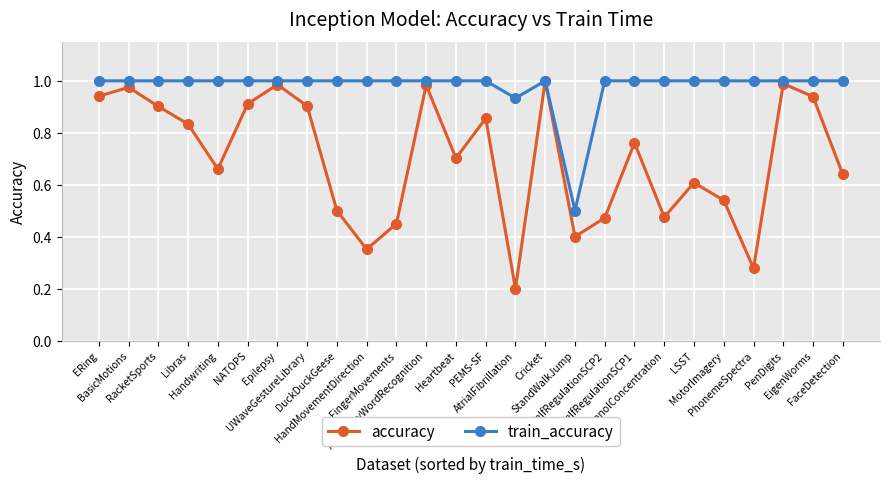

What are all the series names shown in the legend?

accuracy, train_accuracy